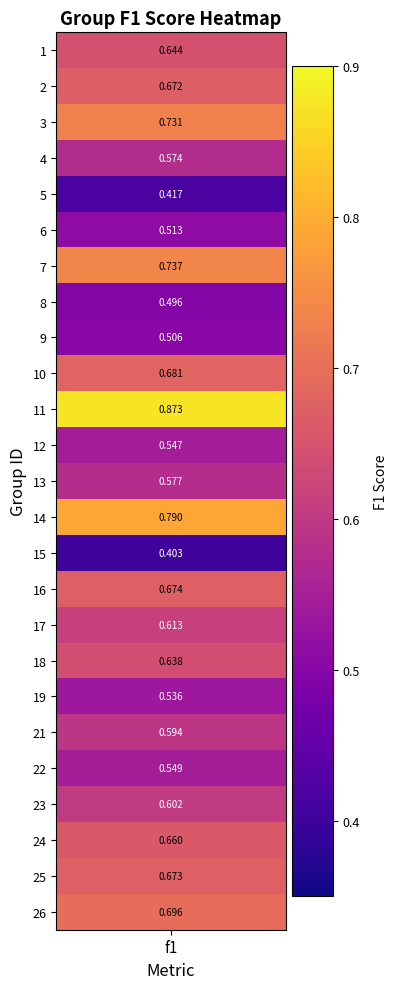

The chart shows a value of 0.6 at 21. True or false?

True